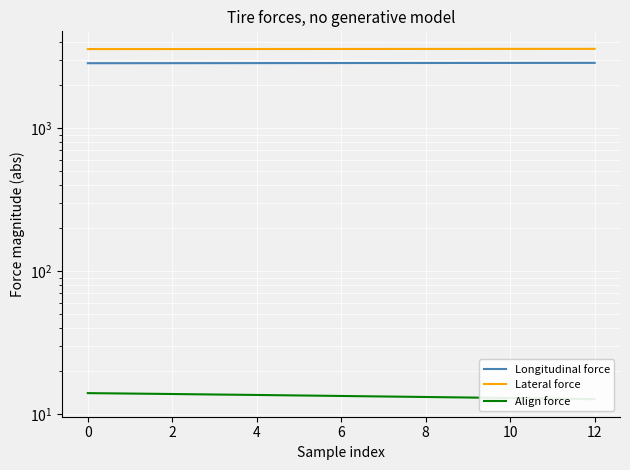

True or false: Lateral force and Align force intersect in this chart.

False